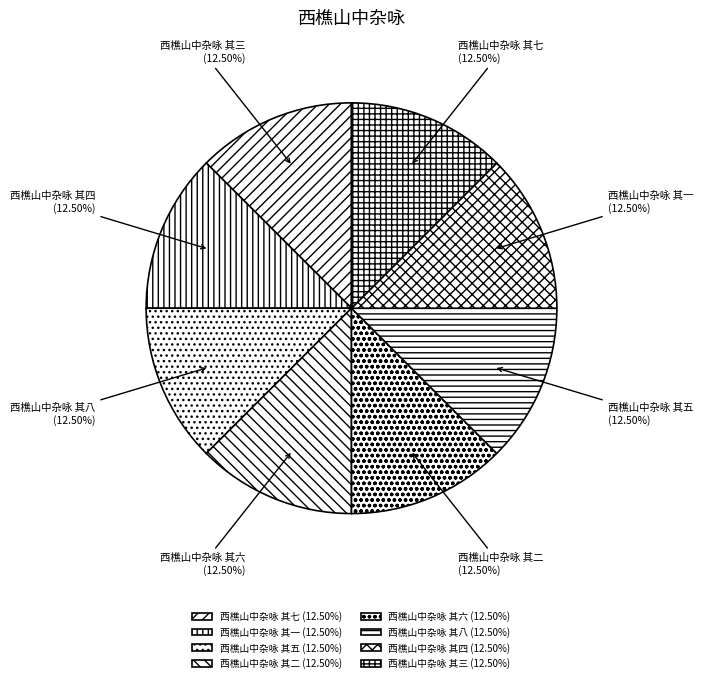

What is the ratio of the value at 西樵山中杂咏 其七 to the value at 西樵山中杂咏 其二?

1.0